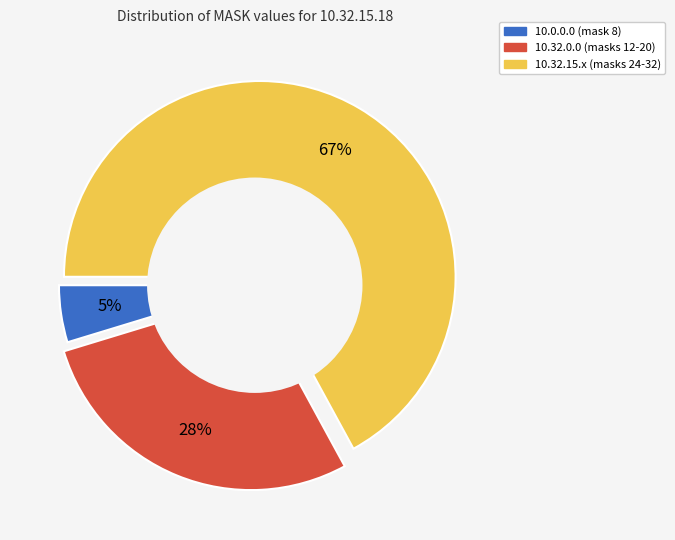

To the nearest percent, what is the difference between the largest and smallest slice percentages?

62%